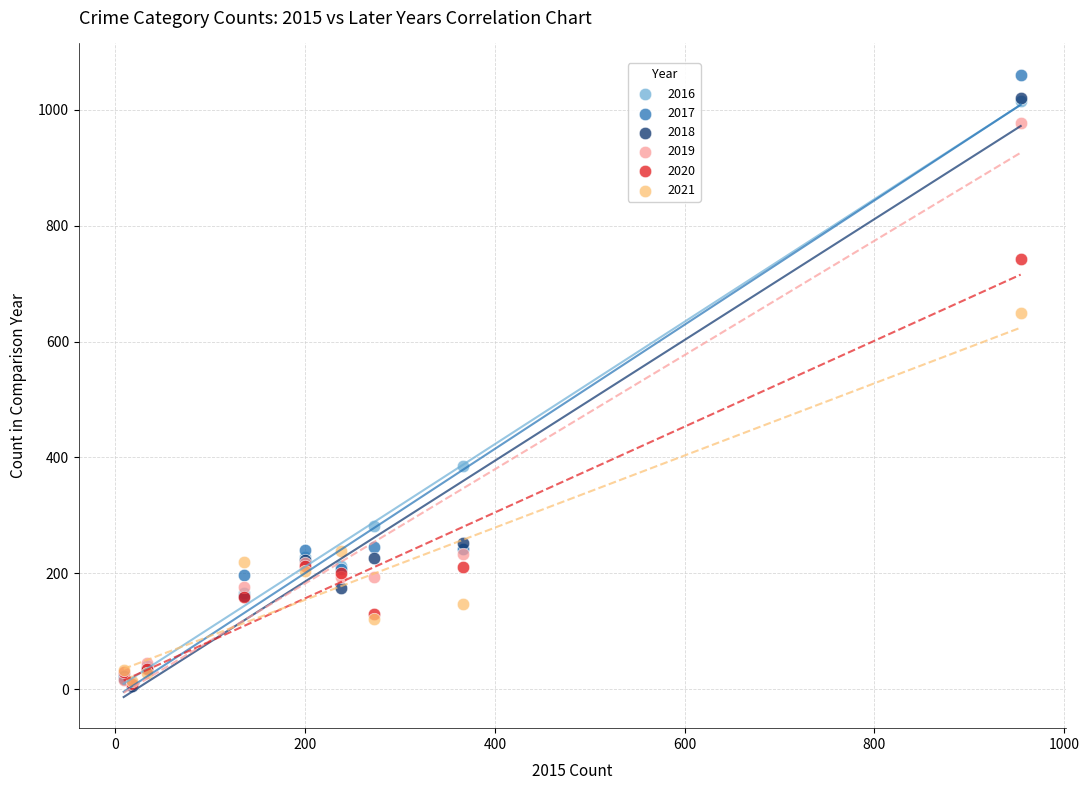

Across all series, what Y value is closest to 533?

650